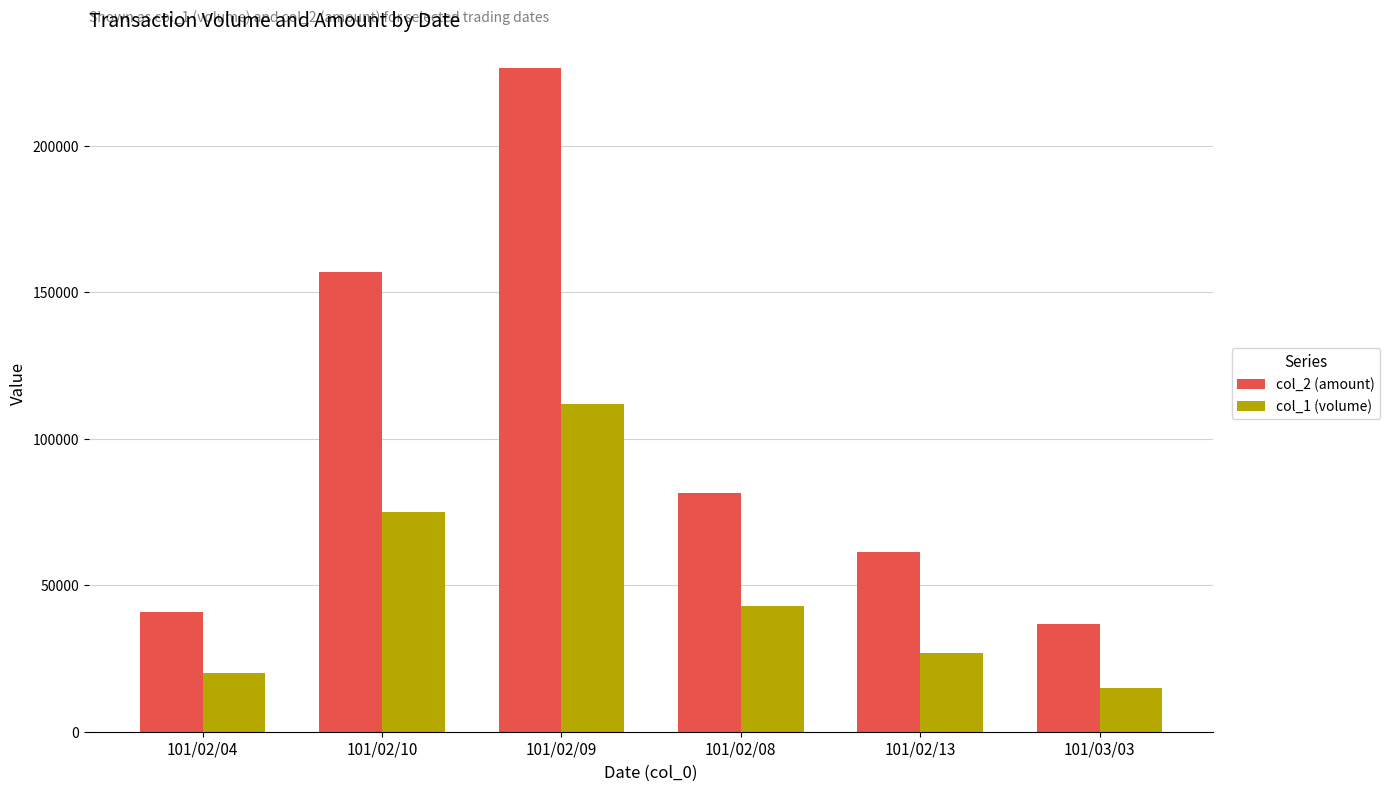

The col_2 (amount) series shows 406967 at 101/02/09. True or false?

False